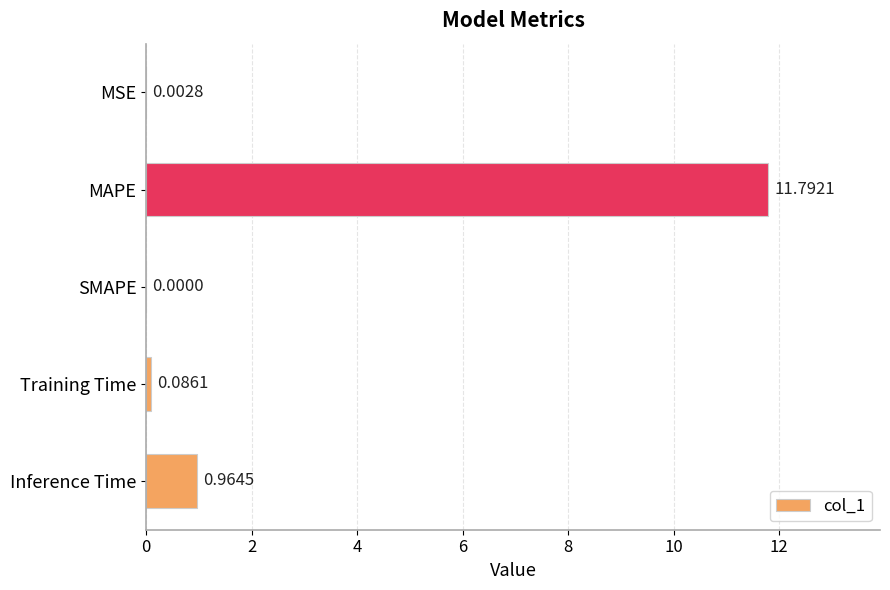

At which label is the value closest to 5?

Inference Time